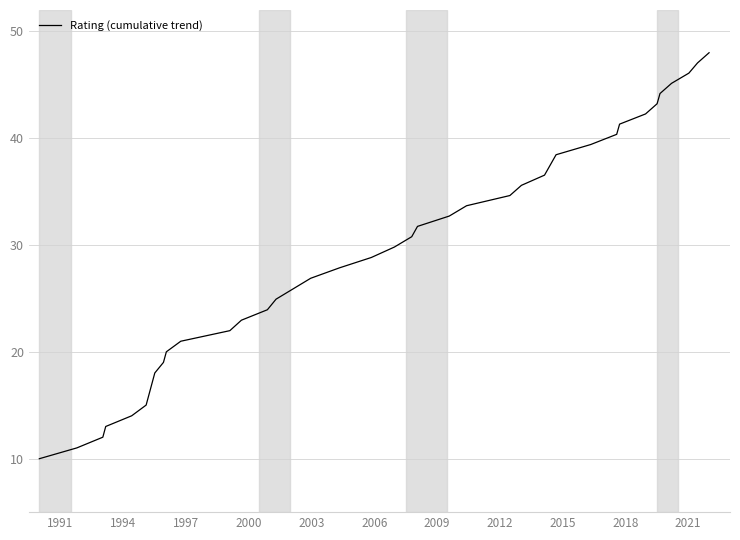

What is the difference between the maximum and minimum values?

38.0